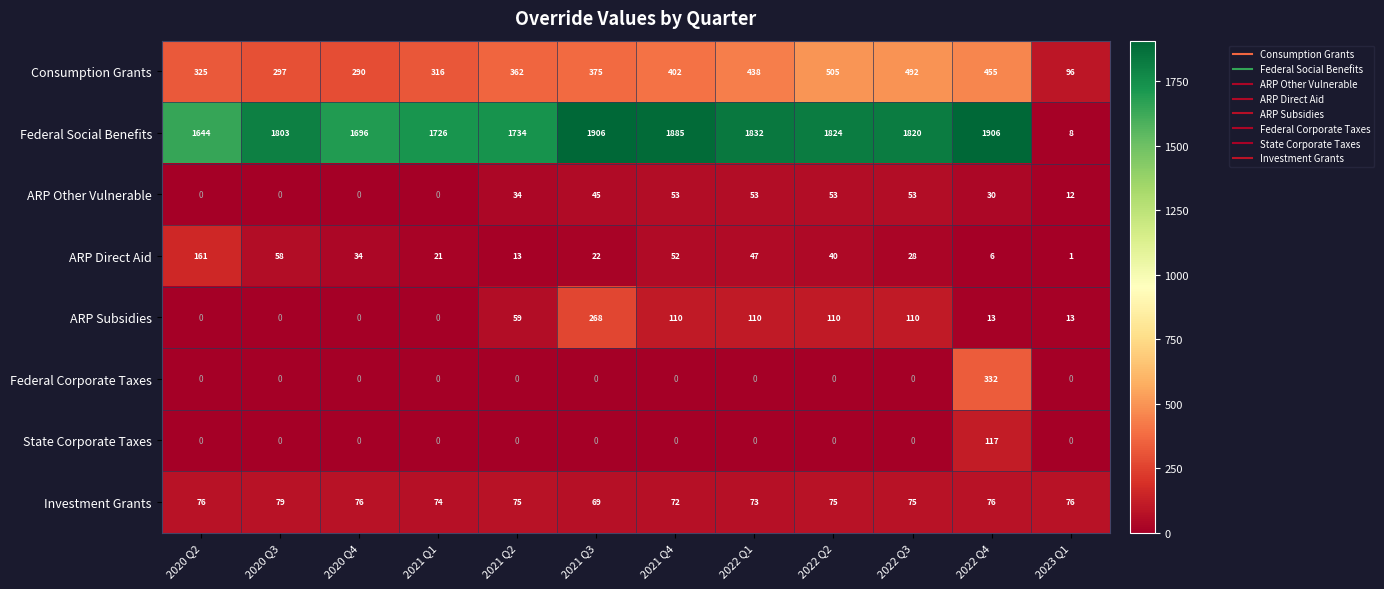

The Consumption Grants series shows 455 at 2022 Q4. True or false?

True